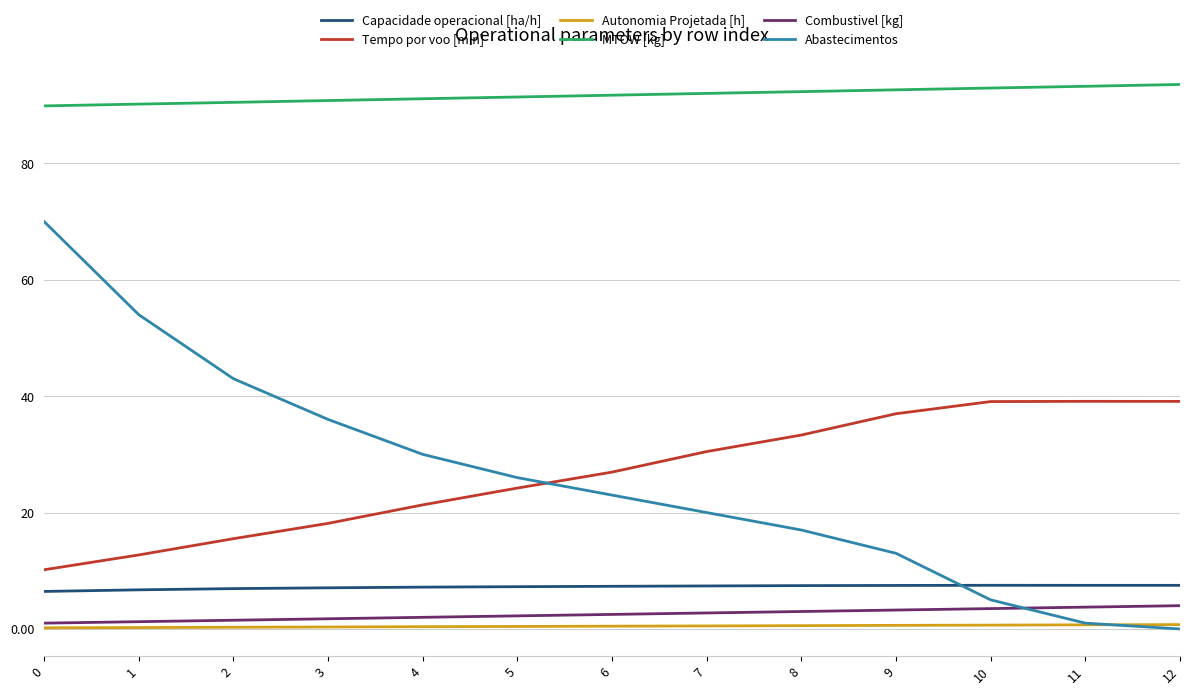

What are all the series names shown in the legend?

Capacidade operacional [ha/h], Tempo por voo [min], Autonomia Projetada [h], MTOW [kg], Combustivel [kg], Abastecimentos